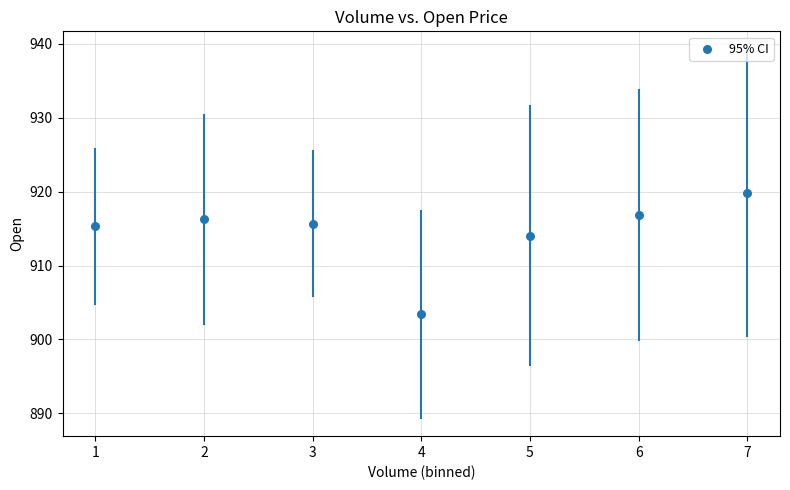

What is the average X value?

4.0